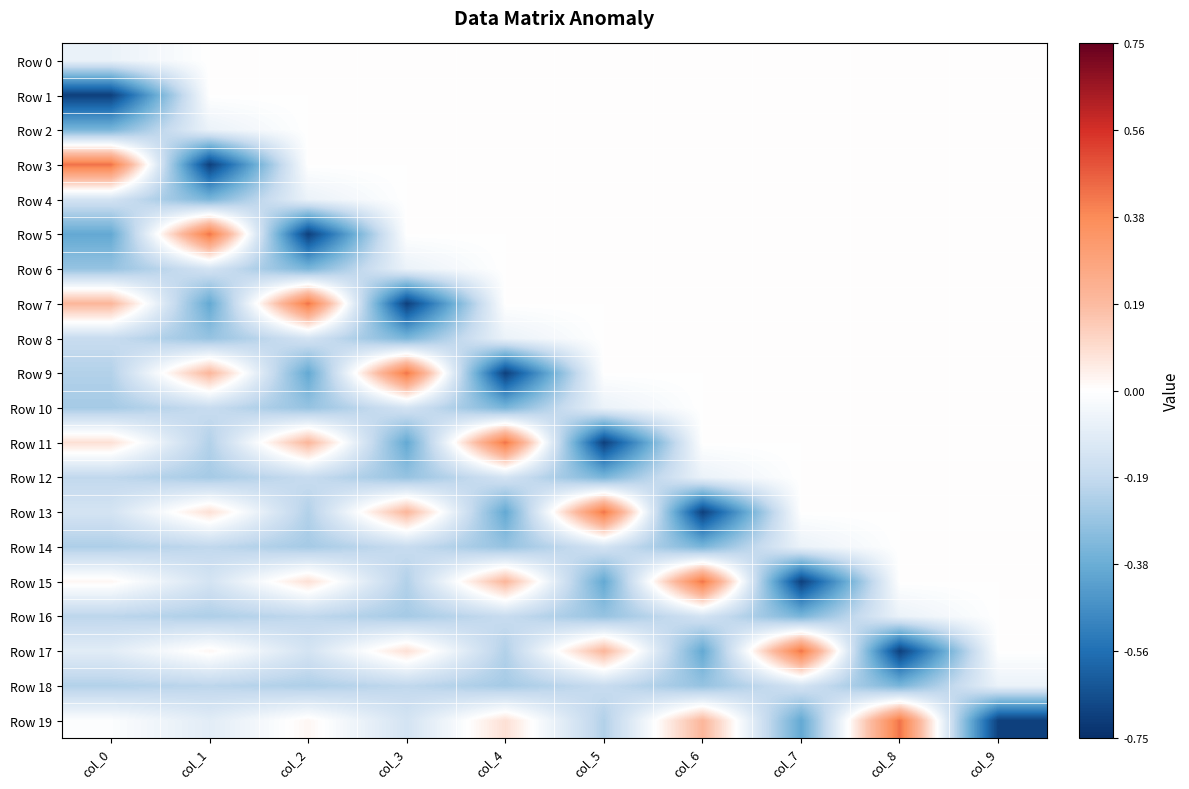

Which series has the widest spread of values?

Row 3